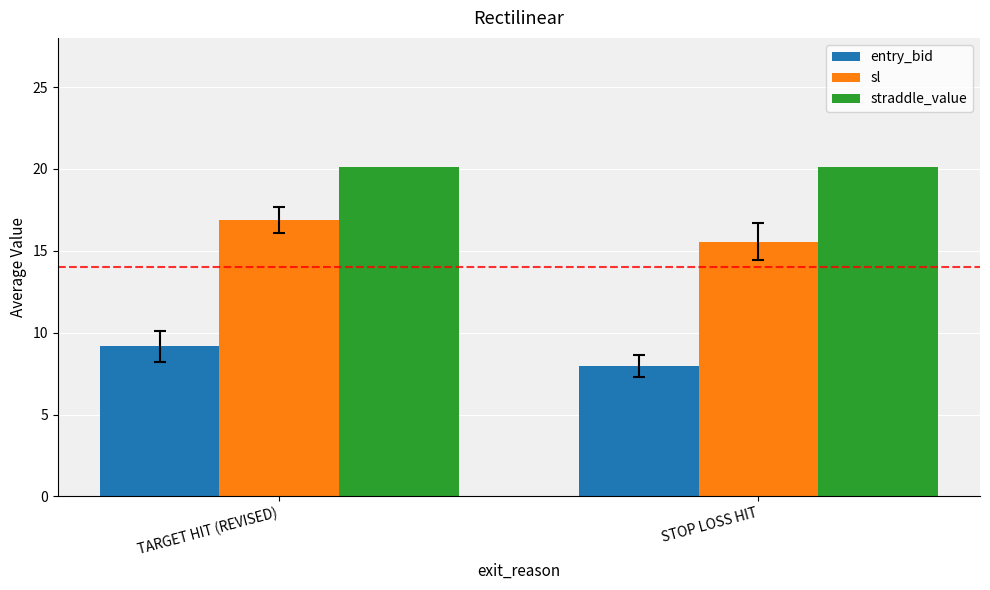

Which category has the lowest value across all series?

STOP LOSS HIT